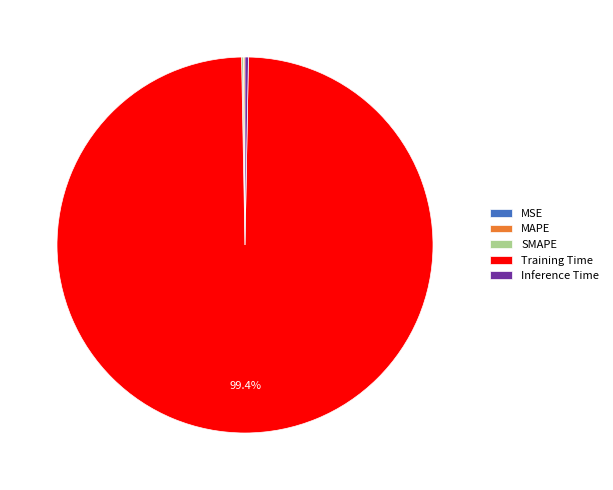

Which slice is the largest?

Training Time